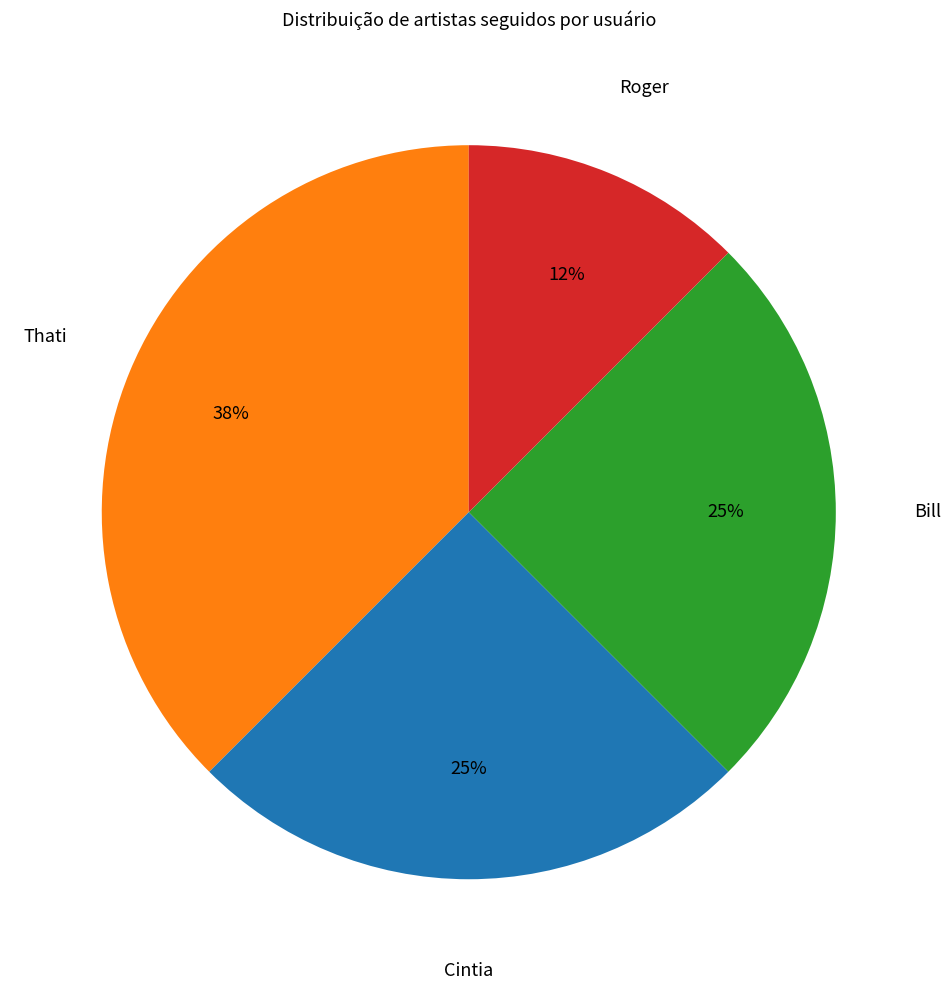

Does any single category account for the majority?

No